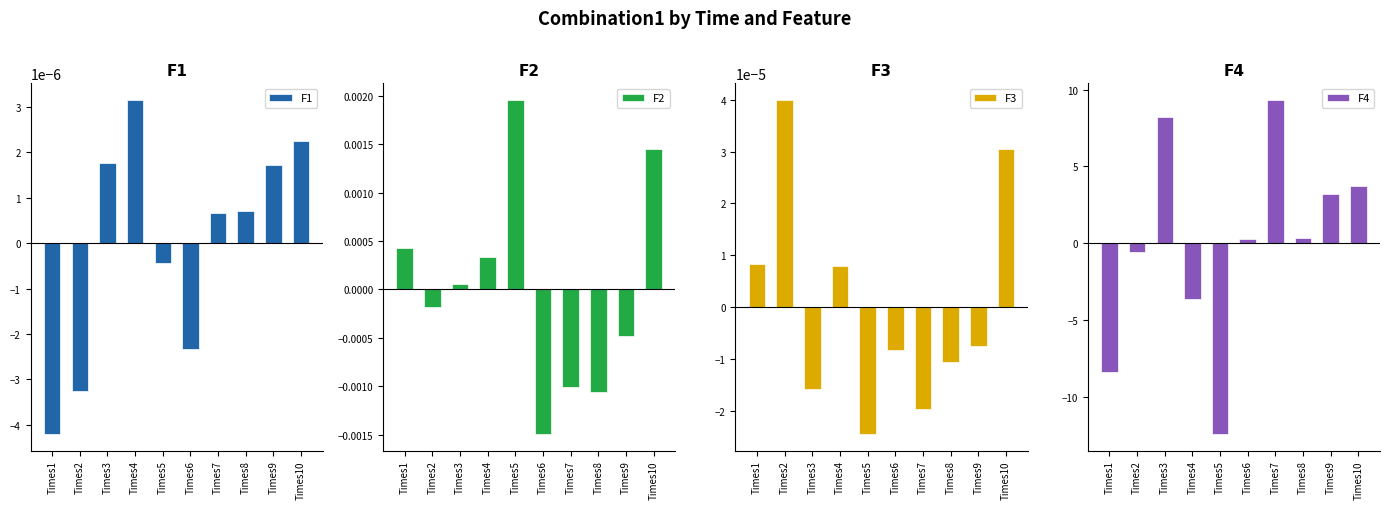

Rank the series at Times10 from highest to lowest value.

F4, F2, F3, F1